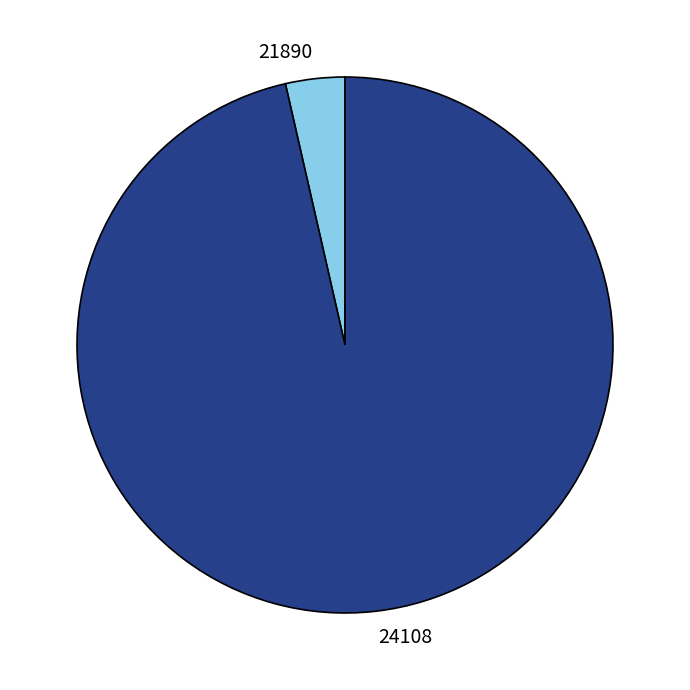

Approximately how many times larger is the value at 24108 compared to 21890?

27.0